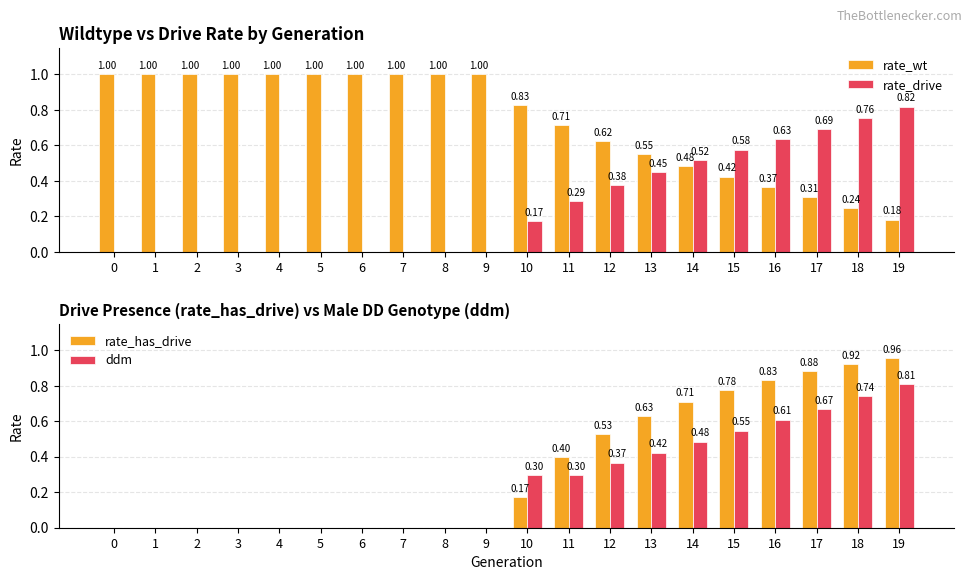

At which label does rate_drive reach its peak?

19